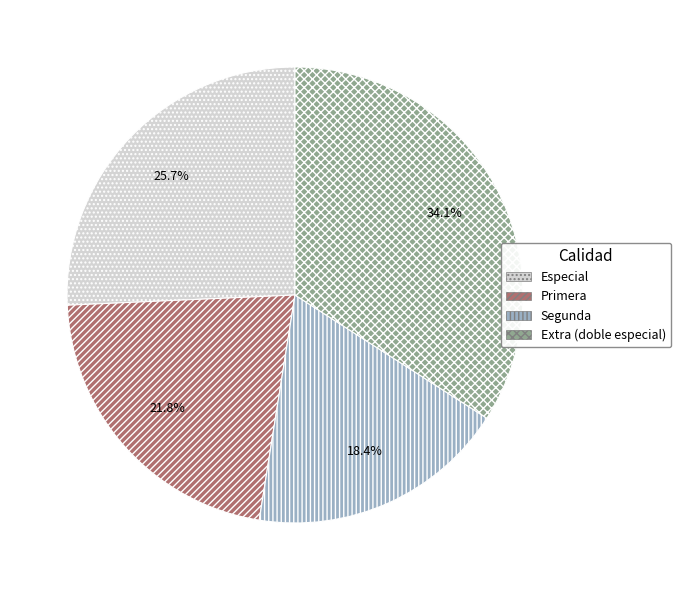

Rank the categories by value from highest to lowest.

Extra (doble especial), Especial, Primera, Segunda